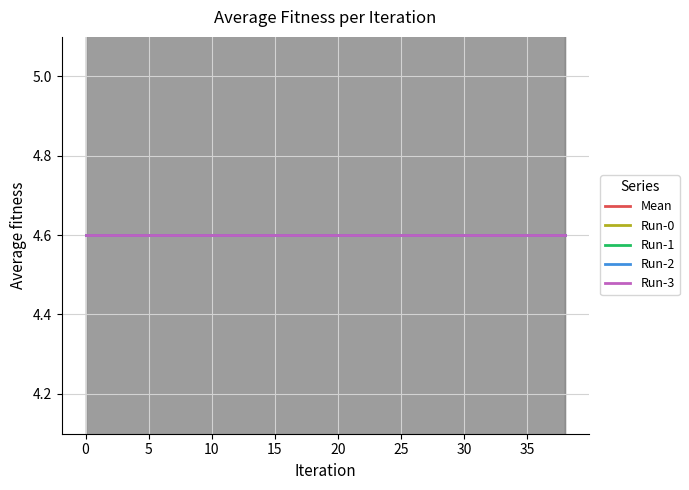

True or false: Run-1 and Mean cross at least once.

False